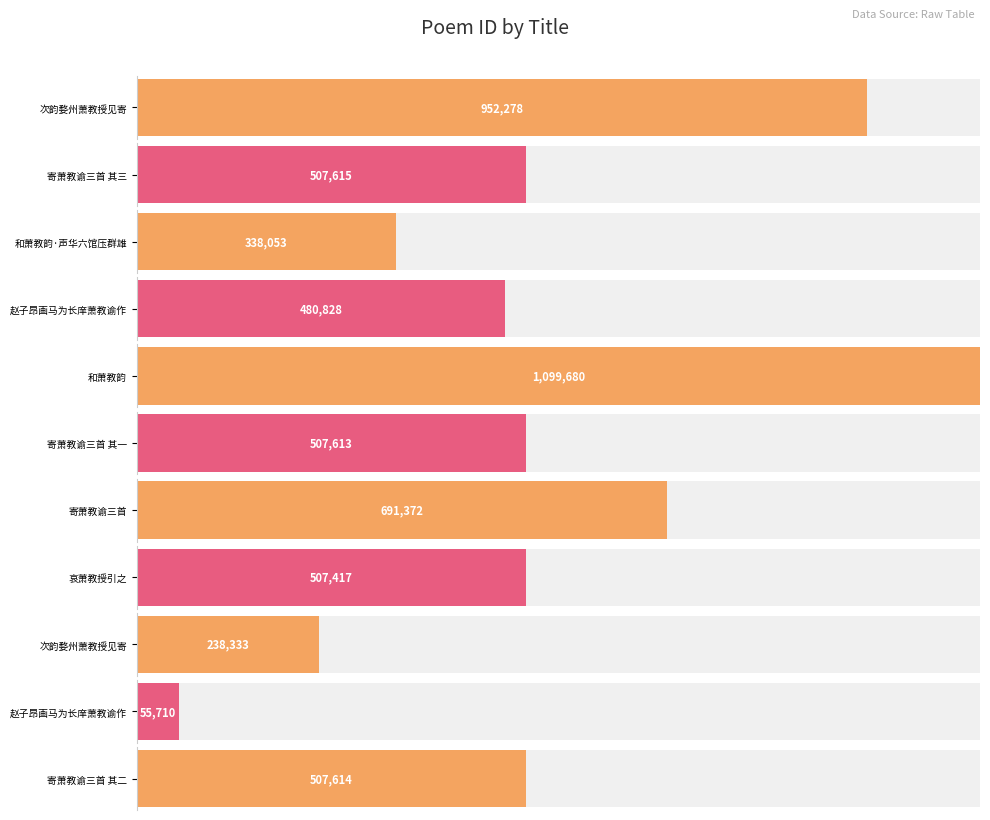

What is the sum of the values at 赵子昂画马为长庠萧教谕作 and 寄萧教谕三首 其二?

563324